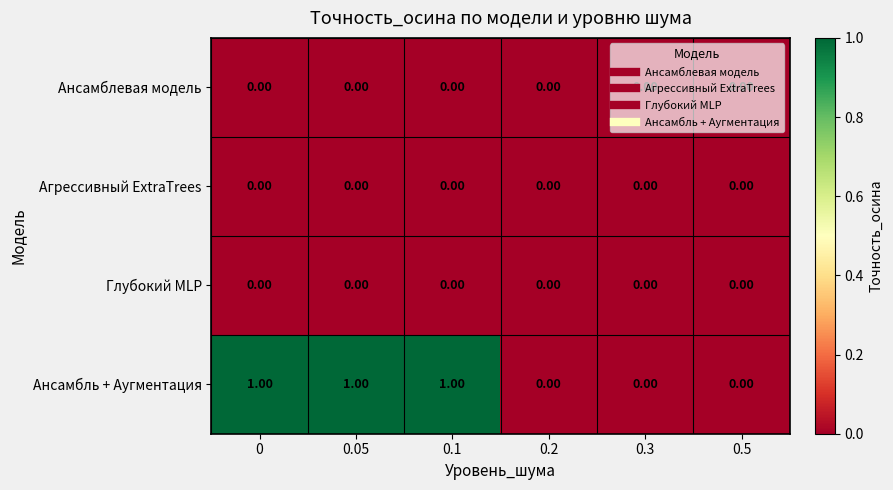

Which series has the largest range (max minus min)?

Ансамбль + Аугментация